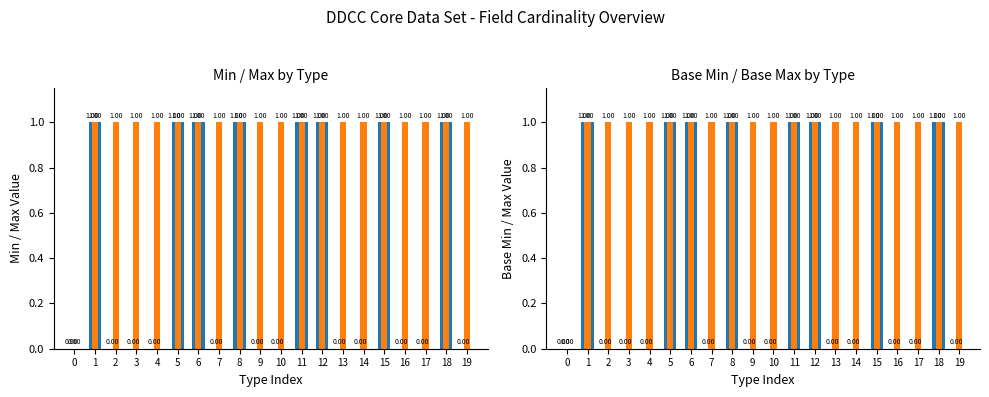

Does the chart contain stacked bars?

No